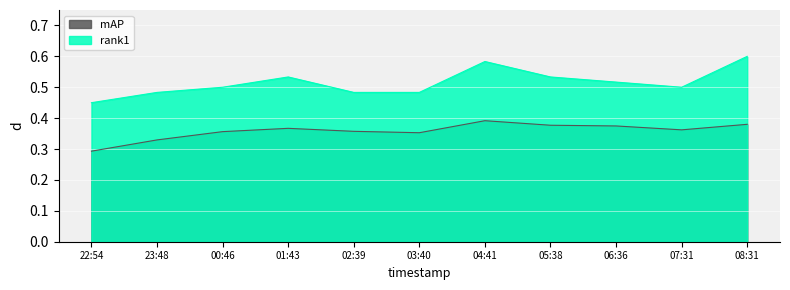

Is it true that rank1 equals 0.1 at 07:31?

False